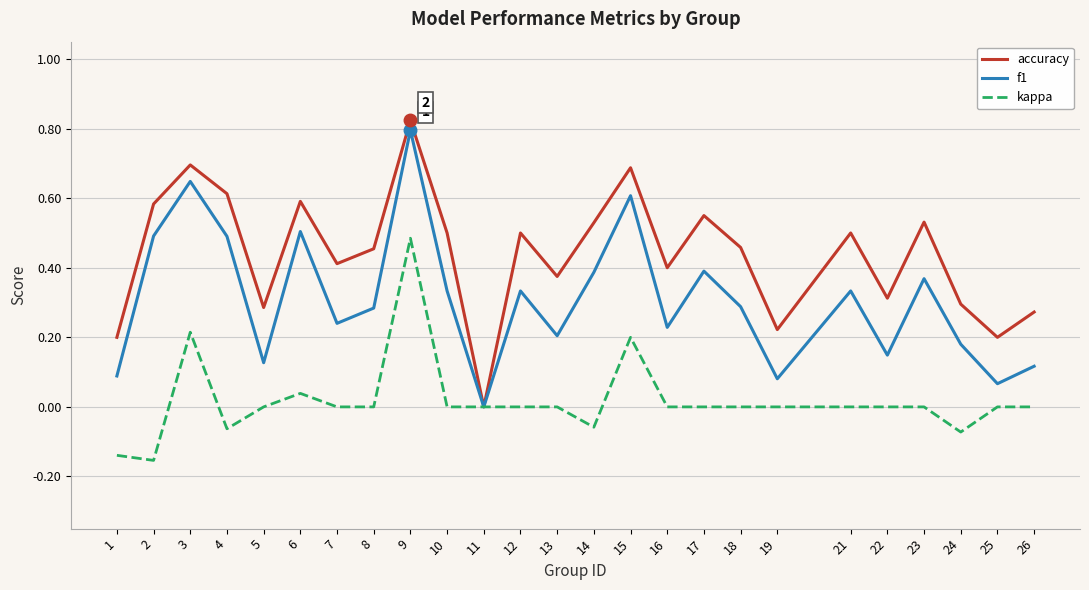

The kappa series shows 0.0 at 18. True or false?

True